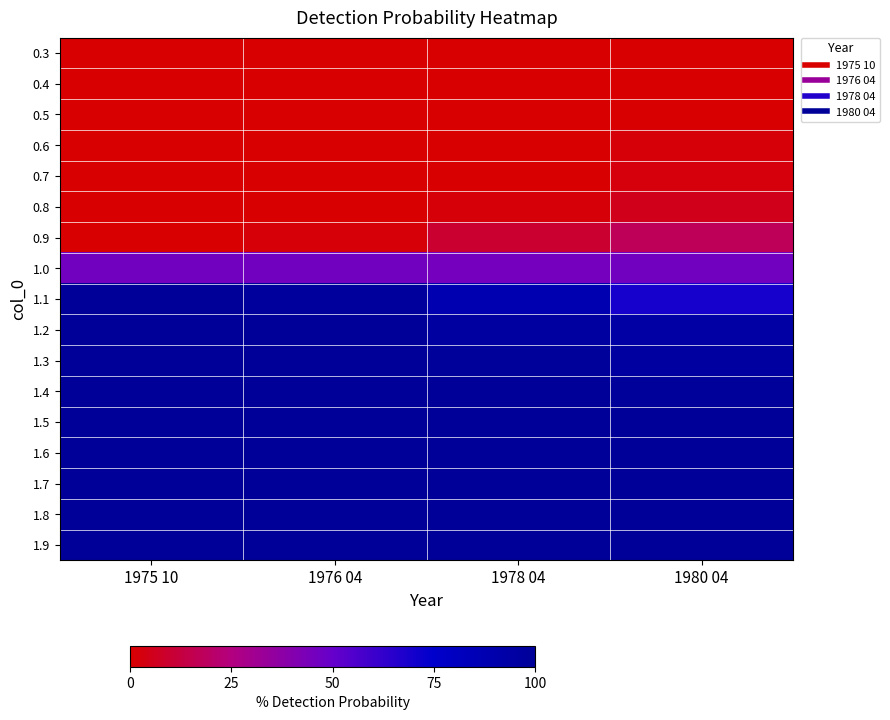

At which category is the sum across all series the highest?

1975 10